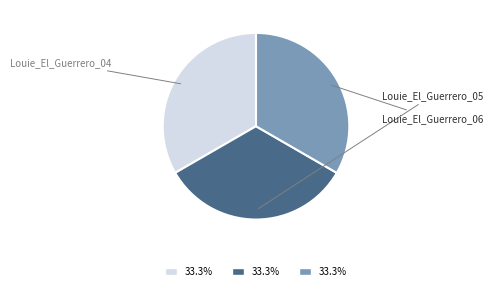

The Louie_El_Guerrero_06 slice represents 33% of the pie. True or false?

True